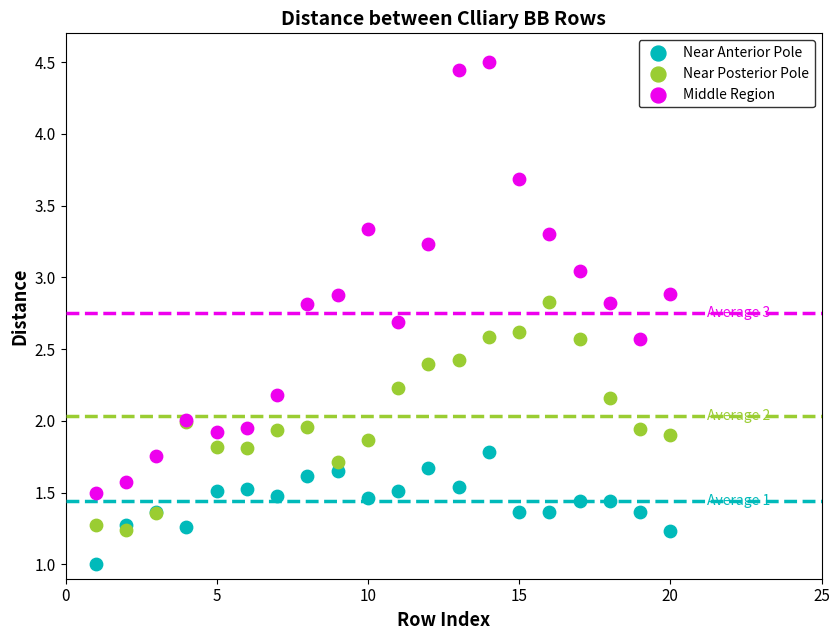

Which series reaches the maximum Y coordinate?

Middle Region